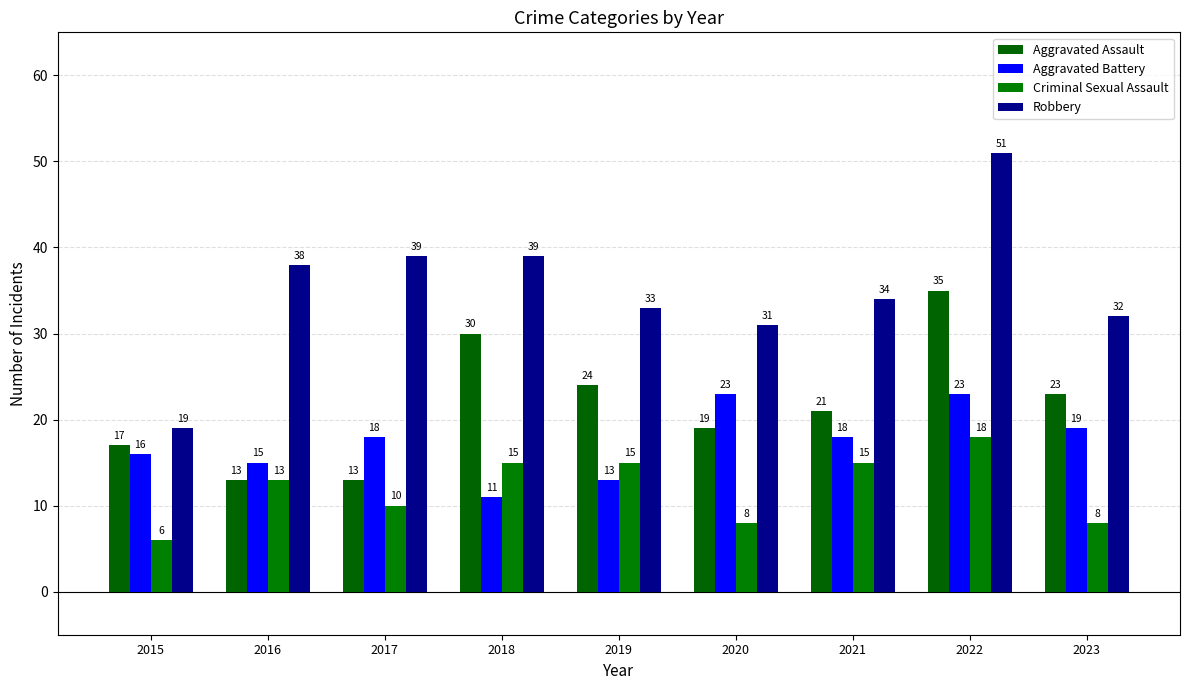

Reading left to right, what are all the values shown in this chart?

Aggravated Assault: 17	13	13	30	24	19	21	35	23
Aggravated Battery: 16	15	18	11	13	23	18	23	19
Criminal Sexual Assault: 6	13	10	15	15	8	15	18	8
Robbery: 19	38	39	39	33	31	34	51	32